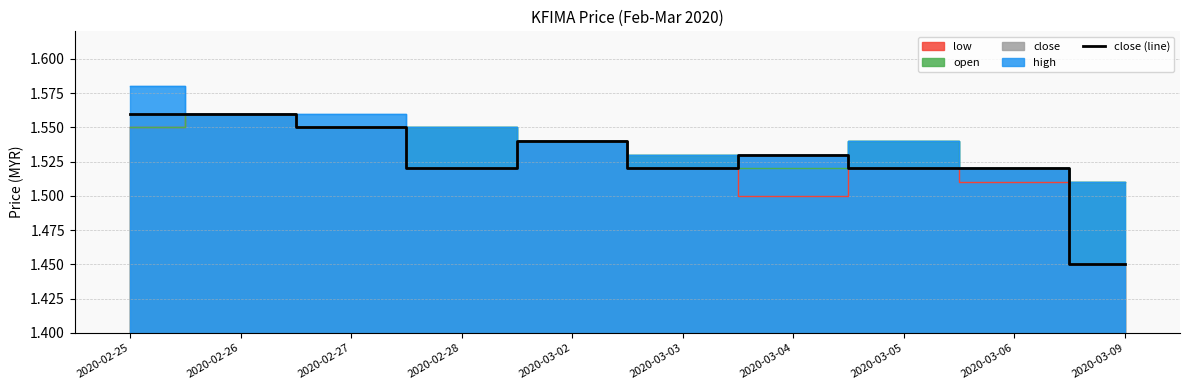

At which category does the chart reach its peak across all series?

2020-02-25